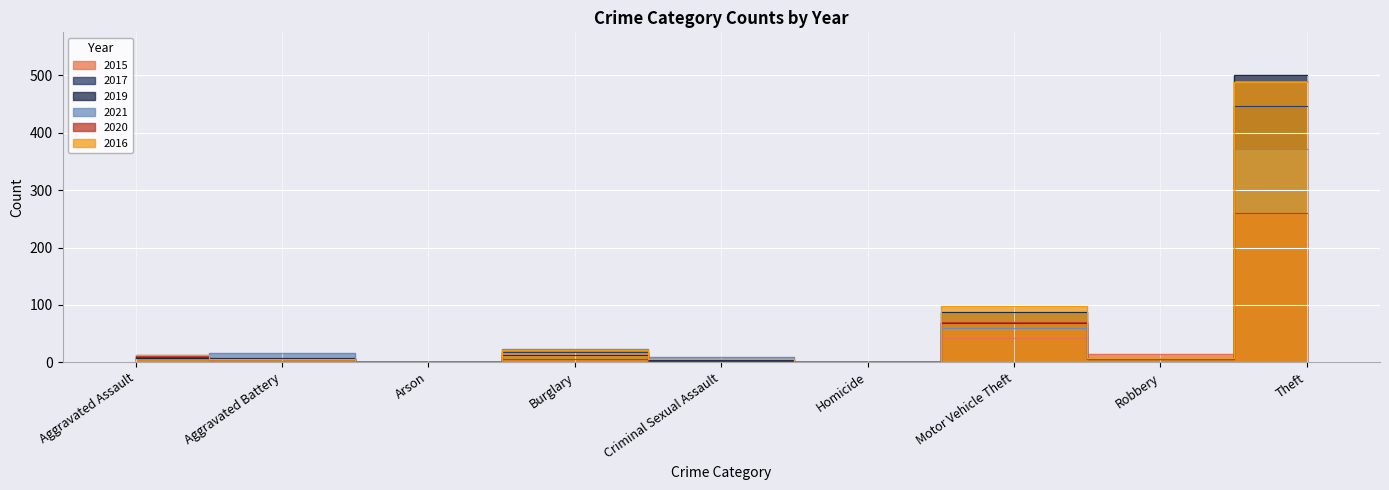

At which label does 2021 first exceed 12?

Aggravated Battery